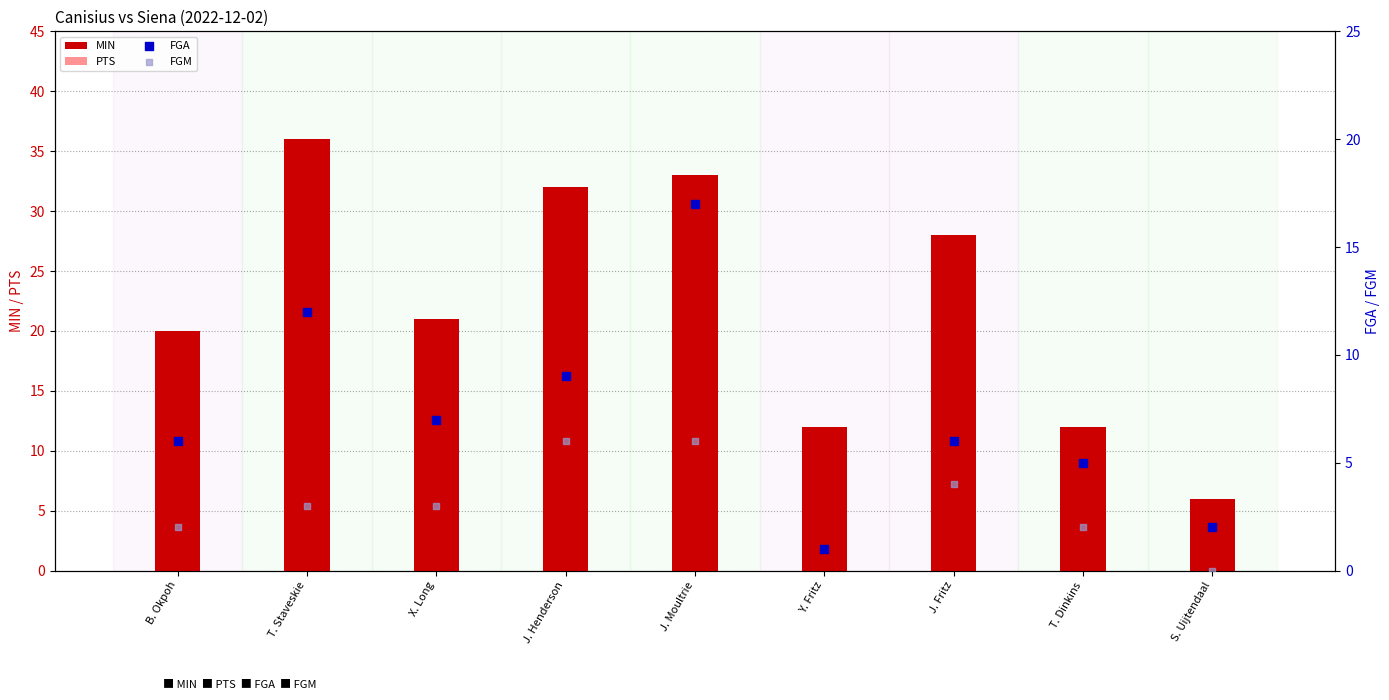

At how many categories does at least one series exceed 22?

4